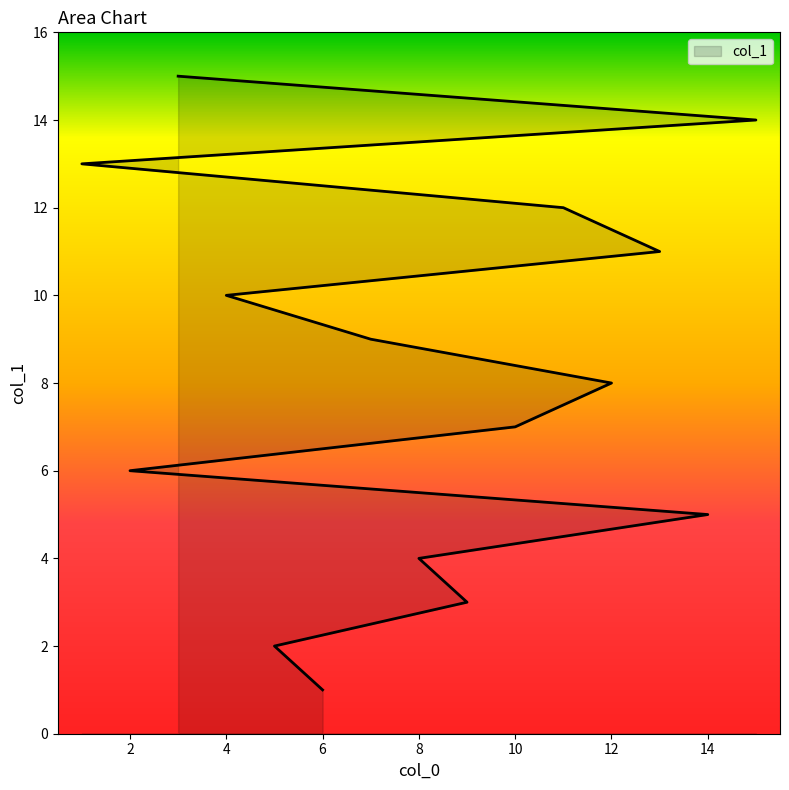

Reading left to right, list all the values displayed in this chart.

1	2	3	4	5	6	7	8	9	10	11	12	13	14	15